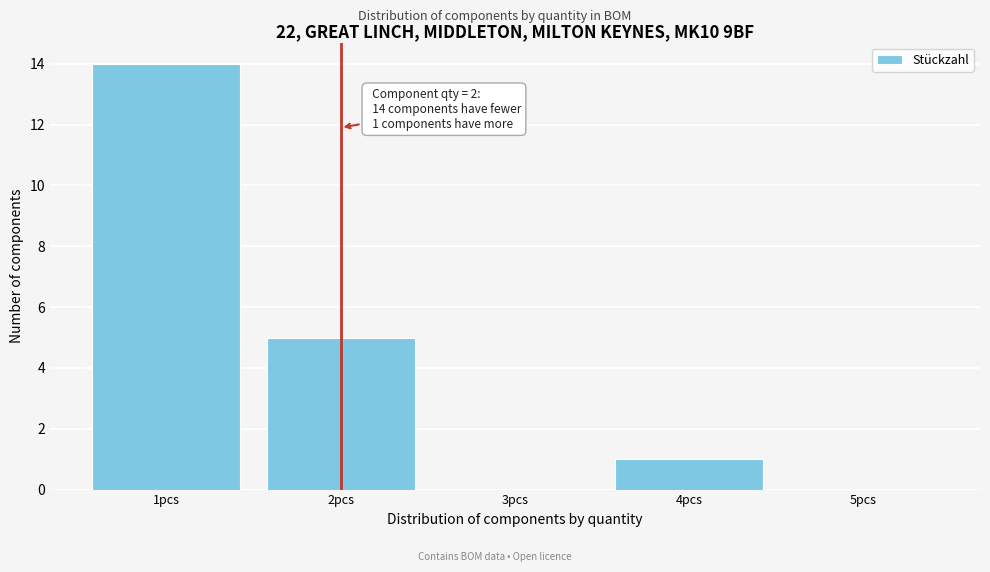

Over which range of the x-axis is the bar tallest?

0.5 to 1.5